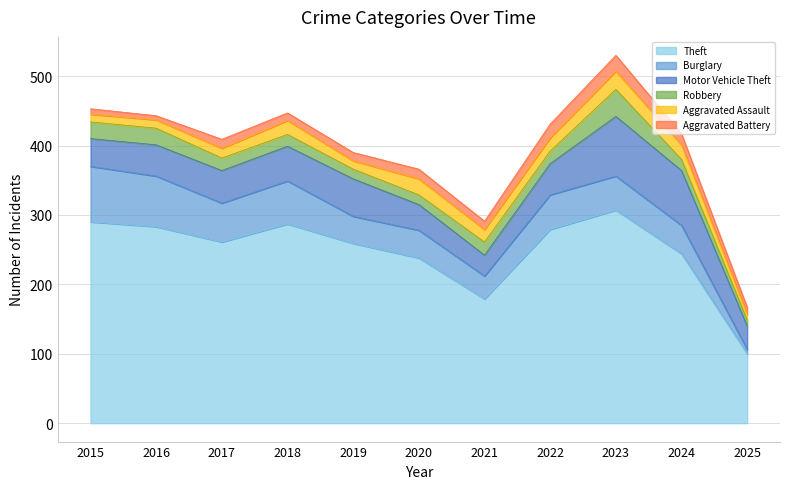

At which category does Motor Vehicle Theft reach its first local valley?

2021